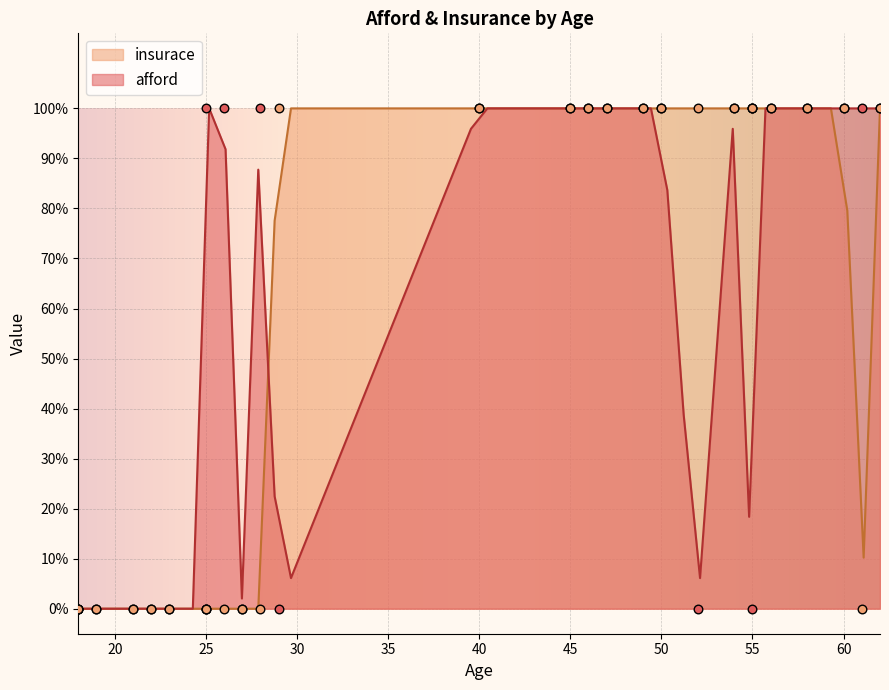

At how many categories does at least one series exceed 0?

19